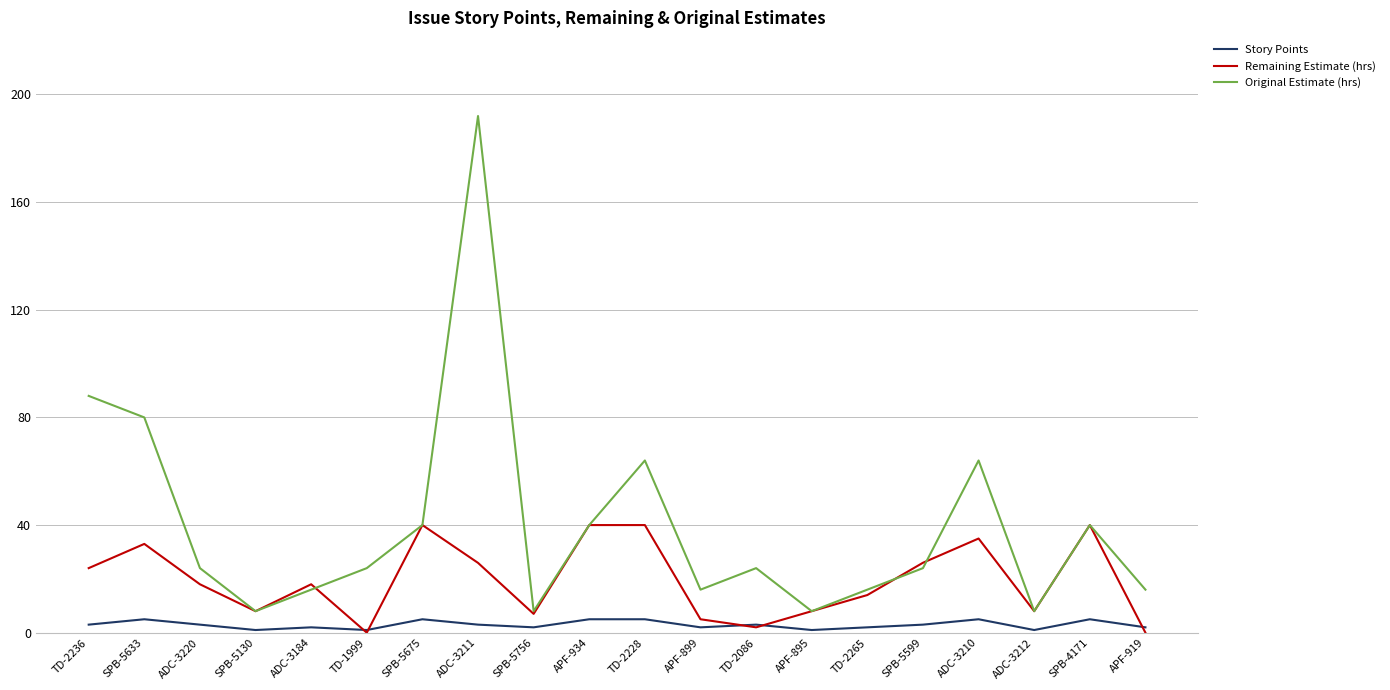

How many distinct data groups are displayed?

3